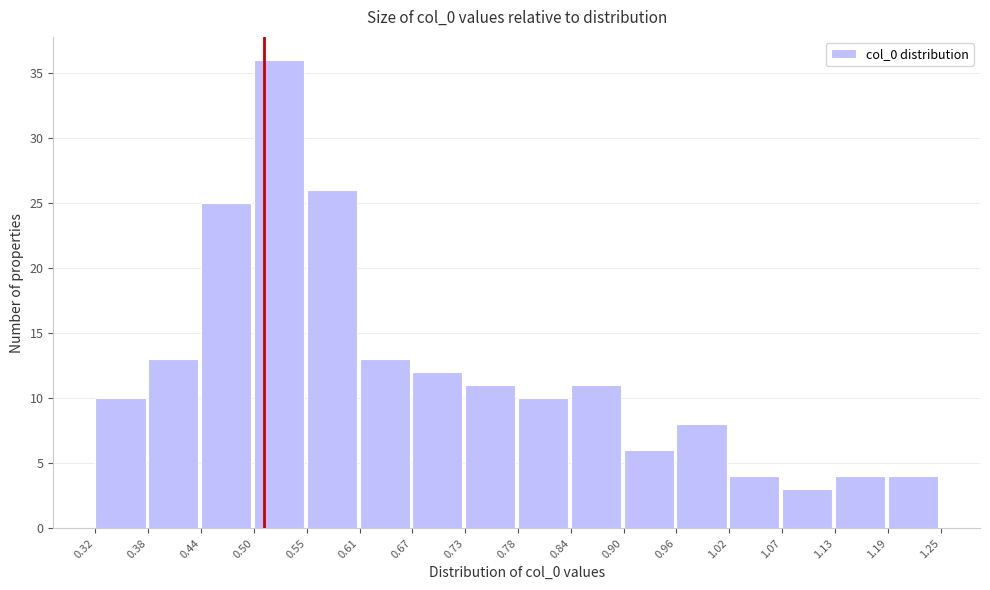

Reading left to right, transcribe this chart: for each bar, give the range it covers on the x-axis and its height. The values are not printed on the chart, so give them approximately, as read against the axis.

0.32 to 0.38: 10
0.38 to 0.44: 13
0.44 to 0.50: 25
0.50 to 0.55: 36
0.55 to 0.61: 26
0.61 to 0.67: 13
0.67 to 0.73: 12
0.73 to 0.78: 11
0.78 to 0.84: 10
0.84 to 0.90: 11
0.90 to 0.96: 6
0.96 to 1.02: 8
1.02 to 1.07: 4
1.07 to 1.13: 3
1.13 to 1.19: 4
1.19 to 1.25: 4